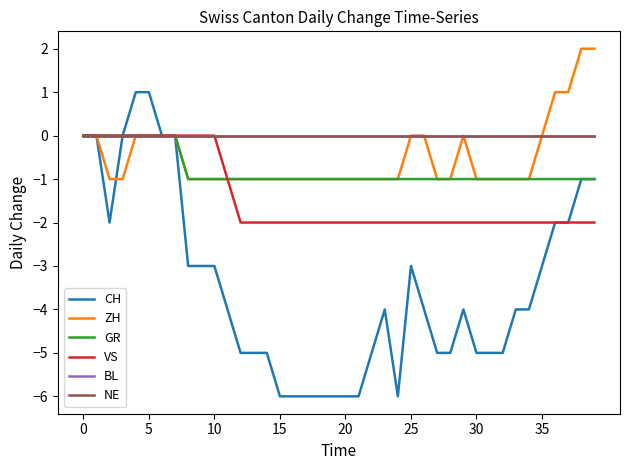

Does the chart display data point markers on the line(s)?

No